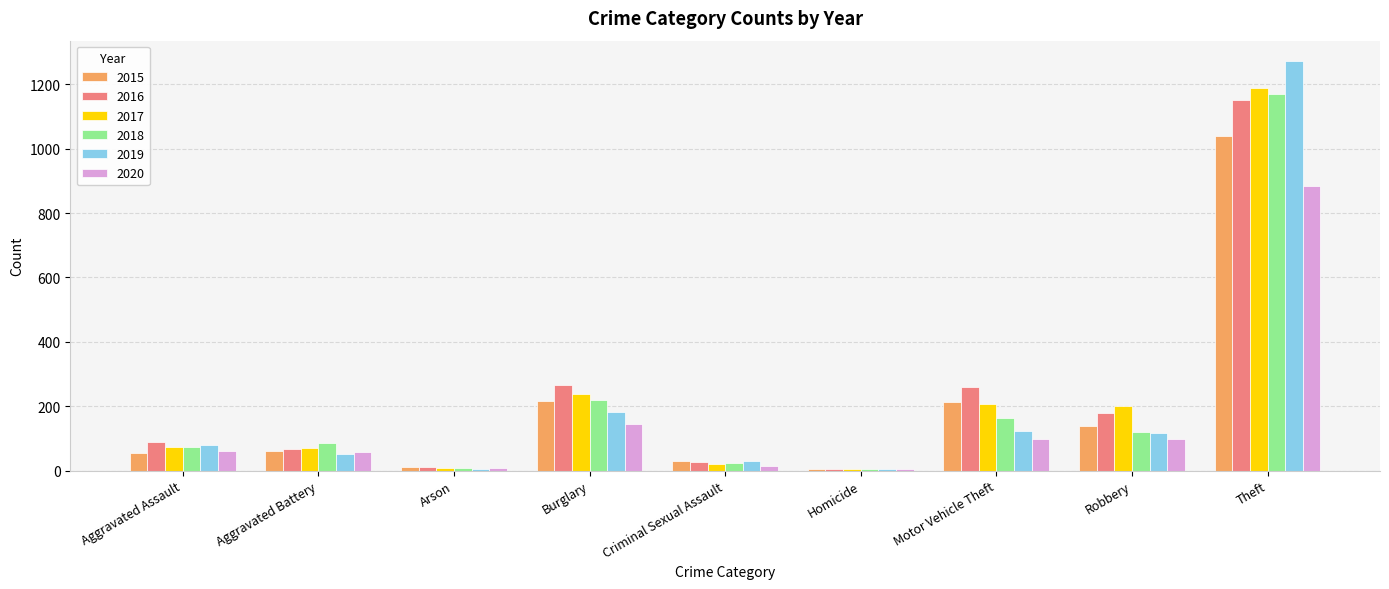

What is the total value across all series at Aggravated Battery?

393